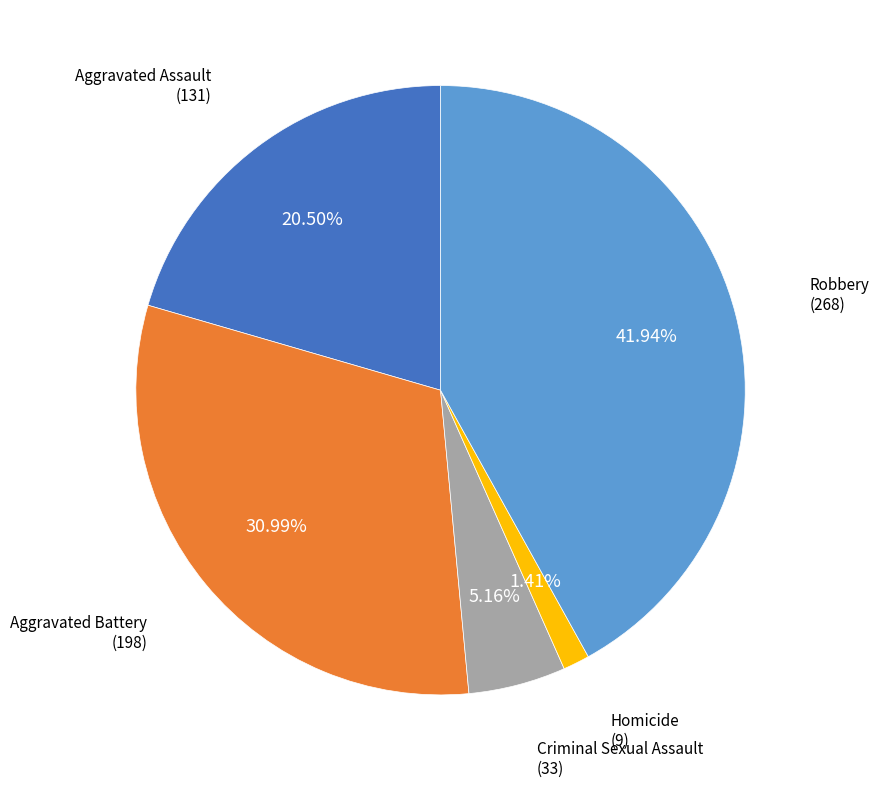

Is the sum of Criminal Sexual Assault and Aggravated Assault greater than half?

No